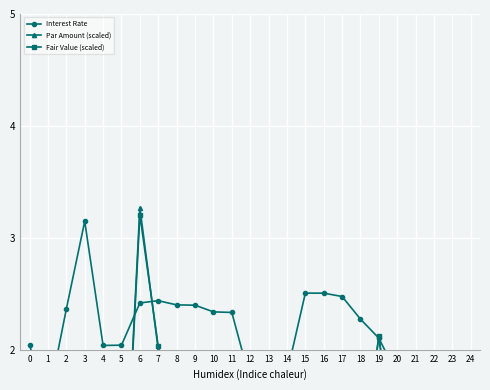

What is the sum of the Par Amount (scaled) values at 10 and 14?

1.2